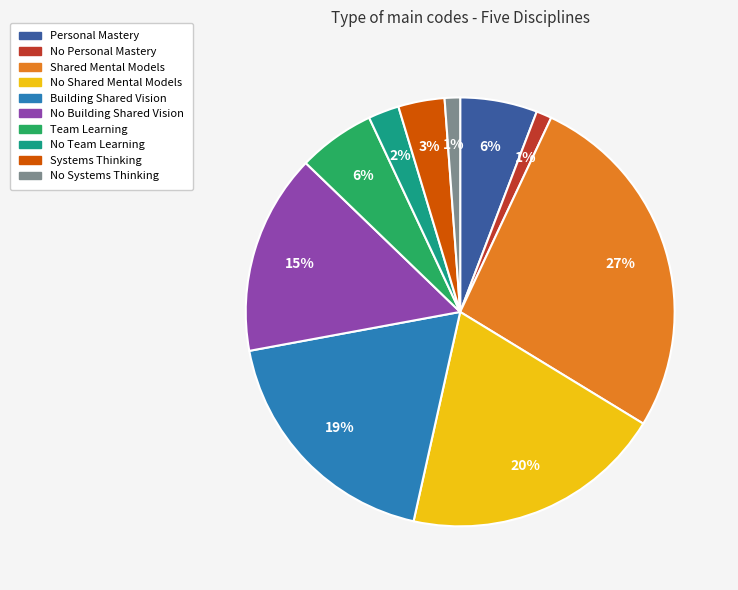

How many slices are in this pie chart?

10